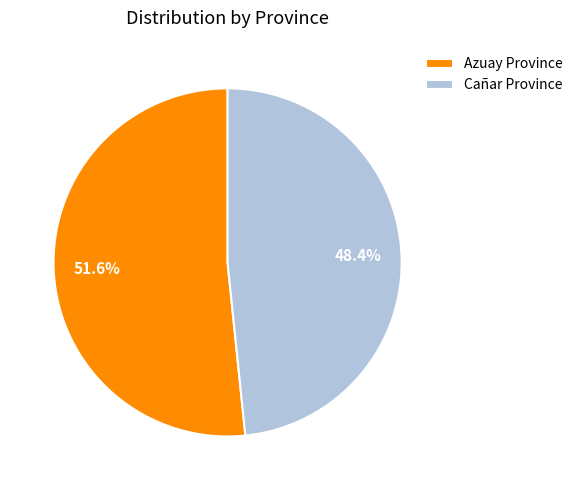

True or false: Azuay Province accounts for 52% of the total.

True